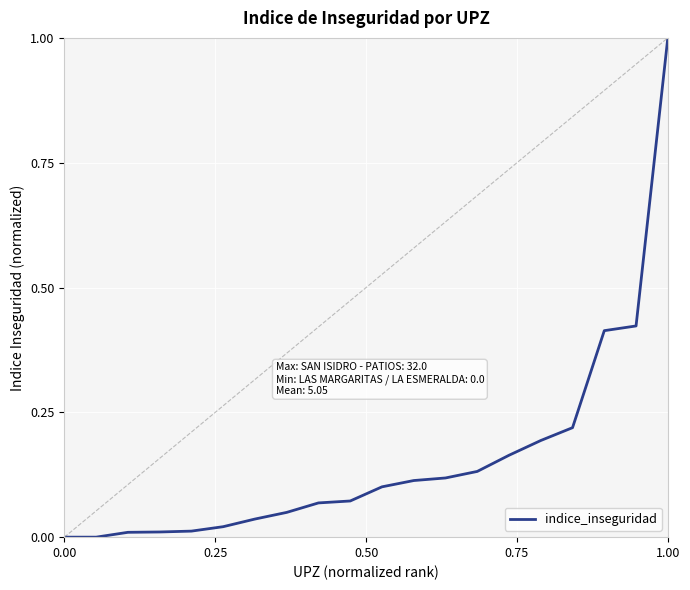

How many lines are shown in the chart?

1